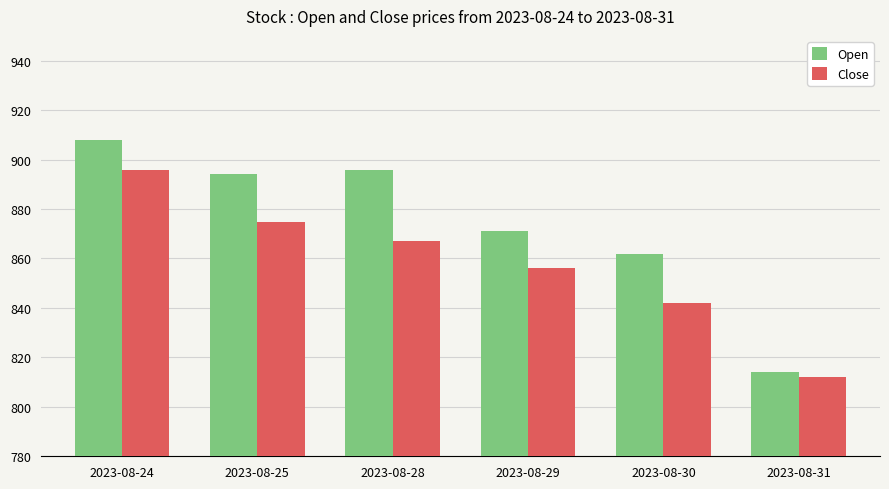

The Close series shows 895.6 at 2023-08-24. True or false?

True